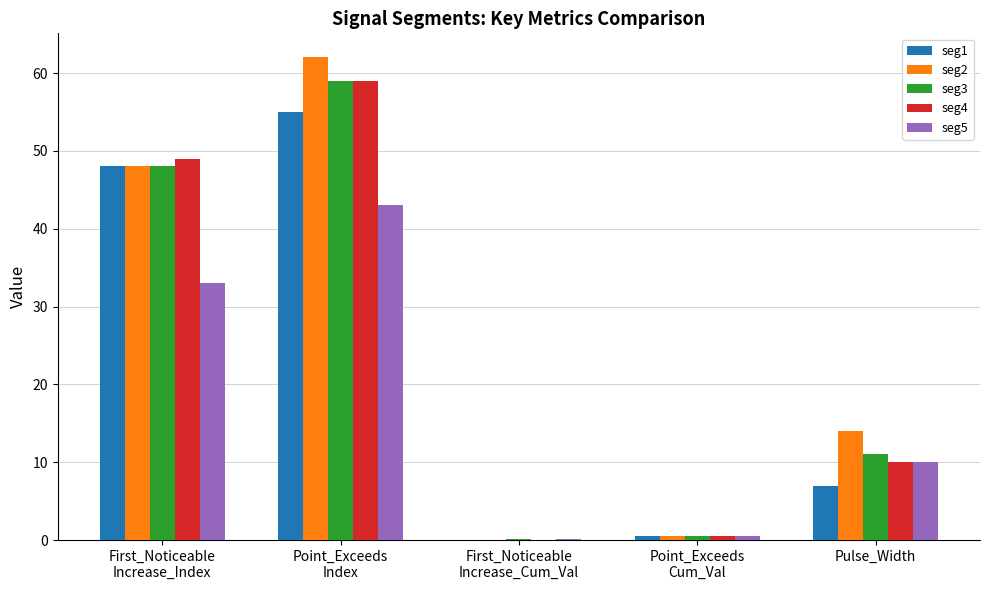

How many groups of bars are there?

5